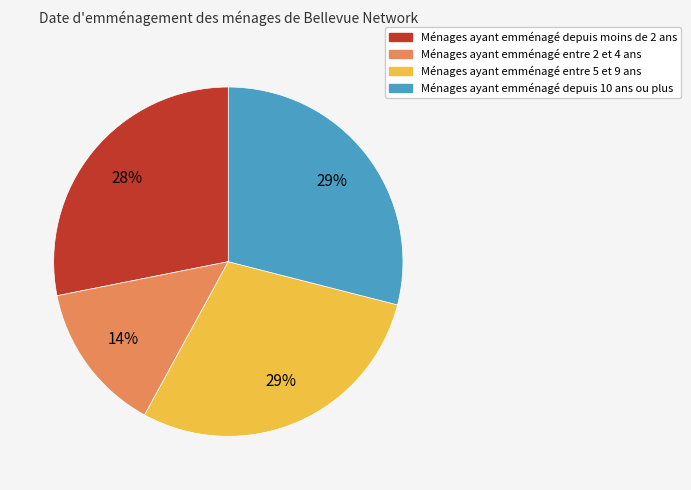

Is there any slice that represents more than half of the pie?

No